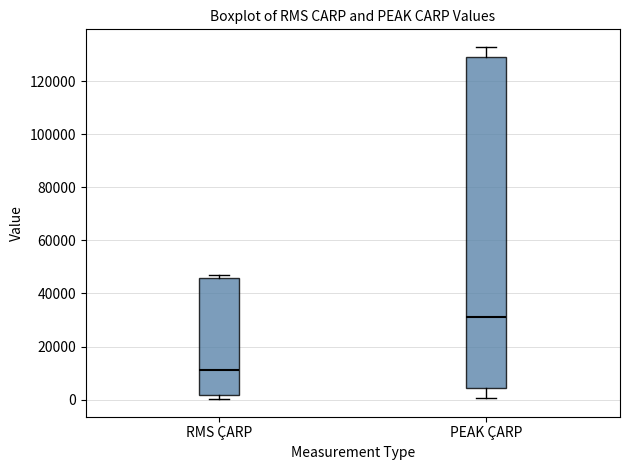

Which box's median line is the highest?

PEAK ÇARP